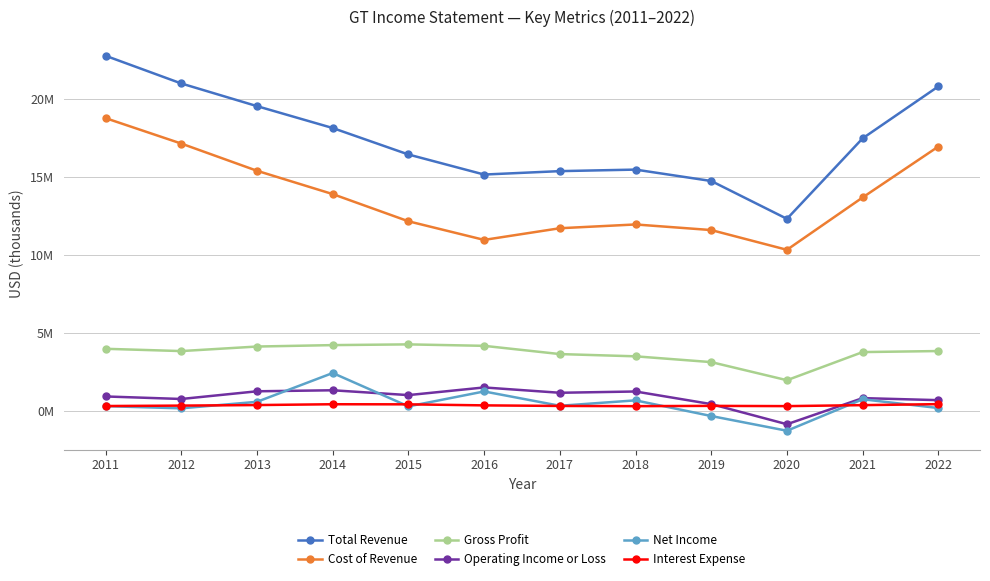

What are all the series names shown in the legend?

Total Revenue, Cost of Revenue, Gross Profit, Operating Income or Loss, Net Income, Interest Expense